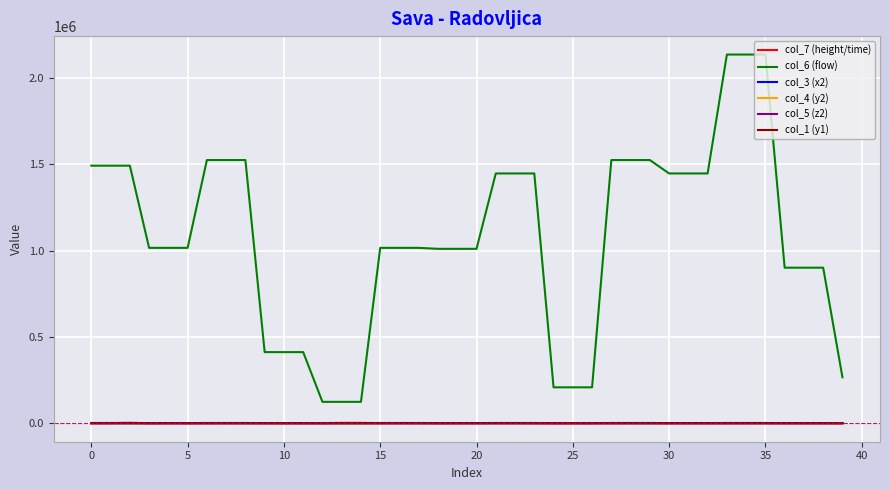

How many lines are shown in the chart?

6